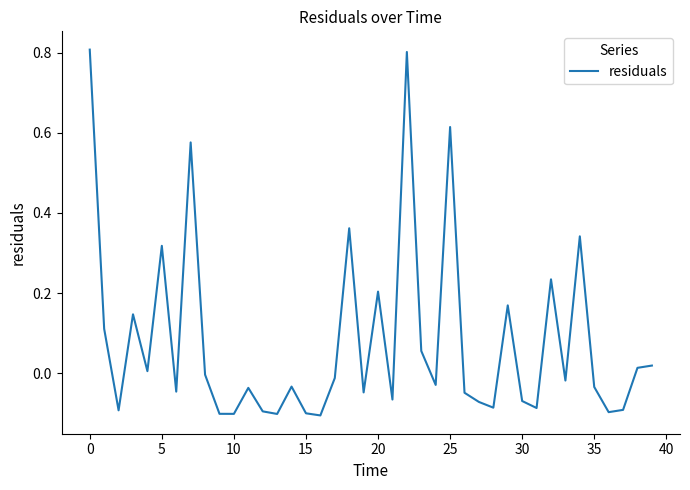

What is the maximum value shown in the chart?

0.8